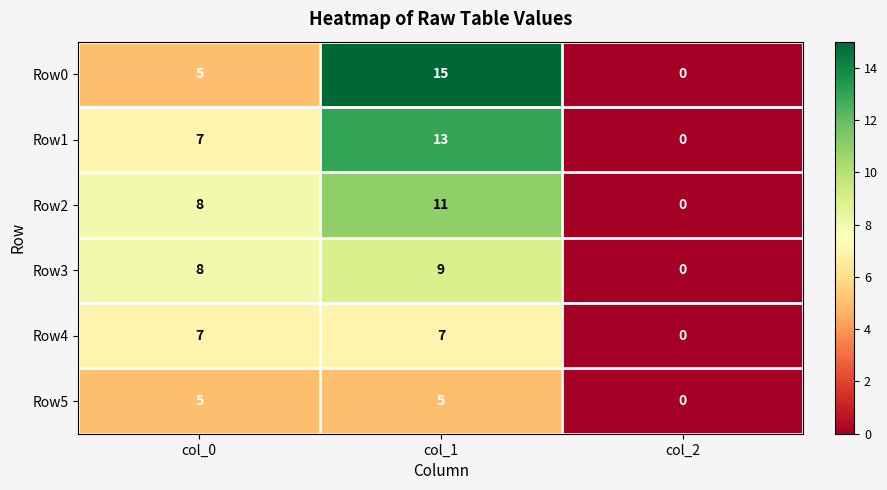

At which category is the sum across all series the highest?

col_1